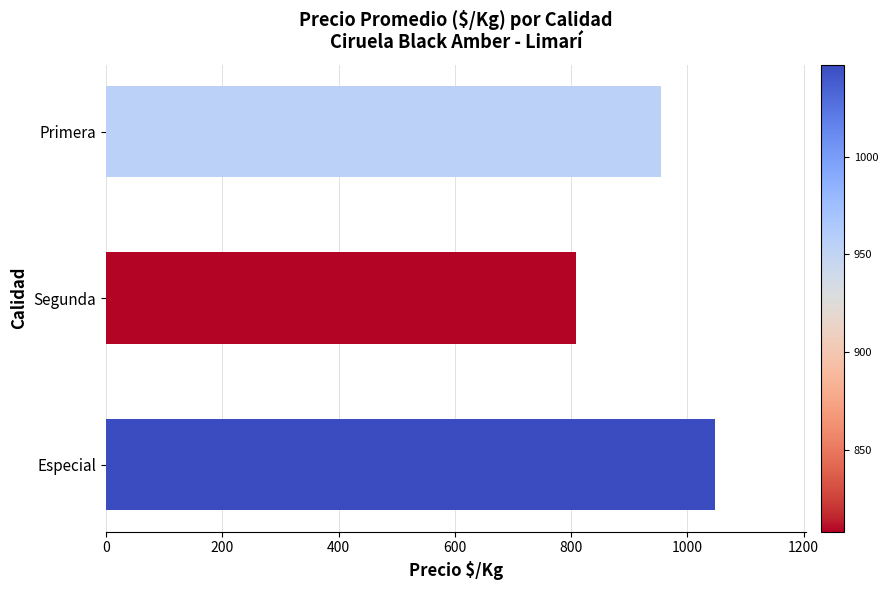

What is the average value?

936.8